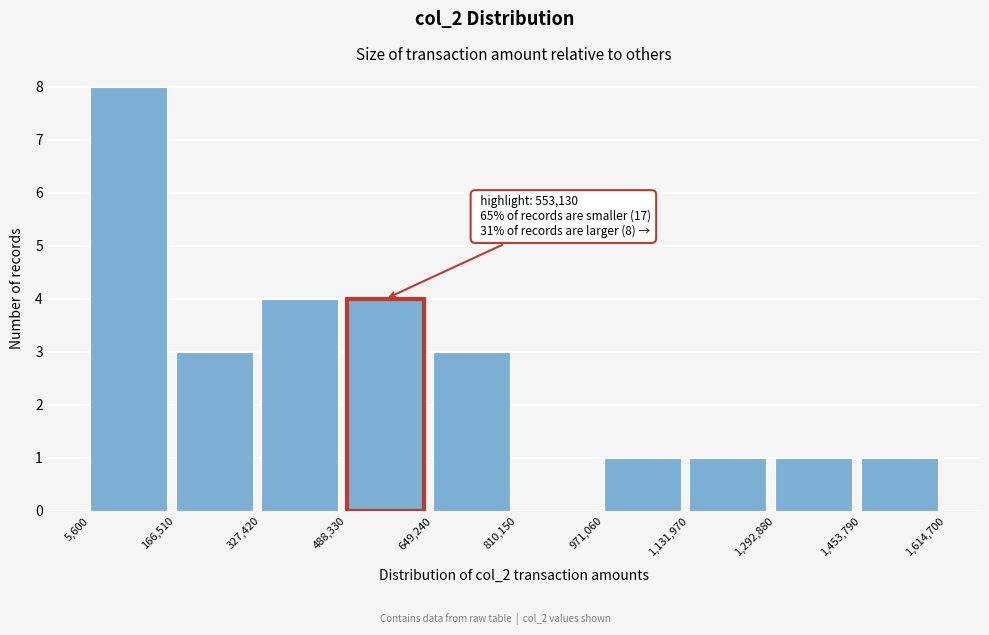

Which range on the x-axis has the tallest bar?

5,600 to 166,510